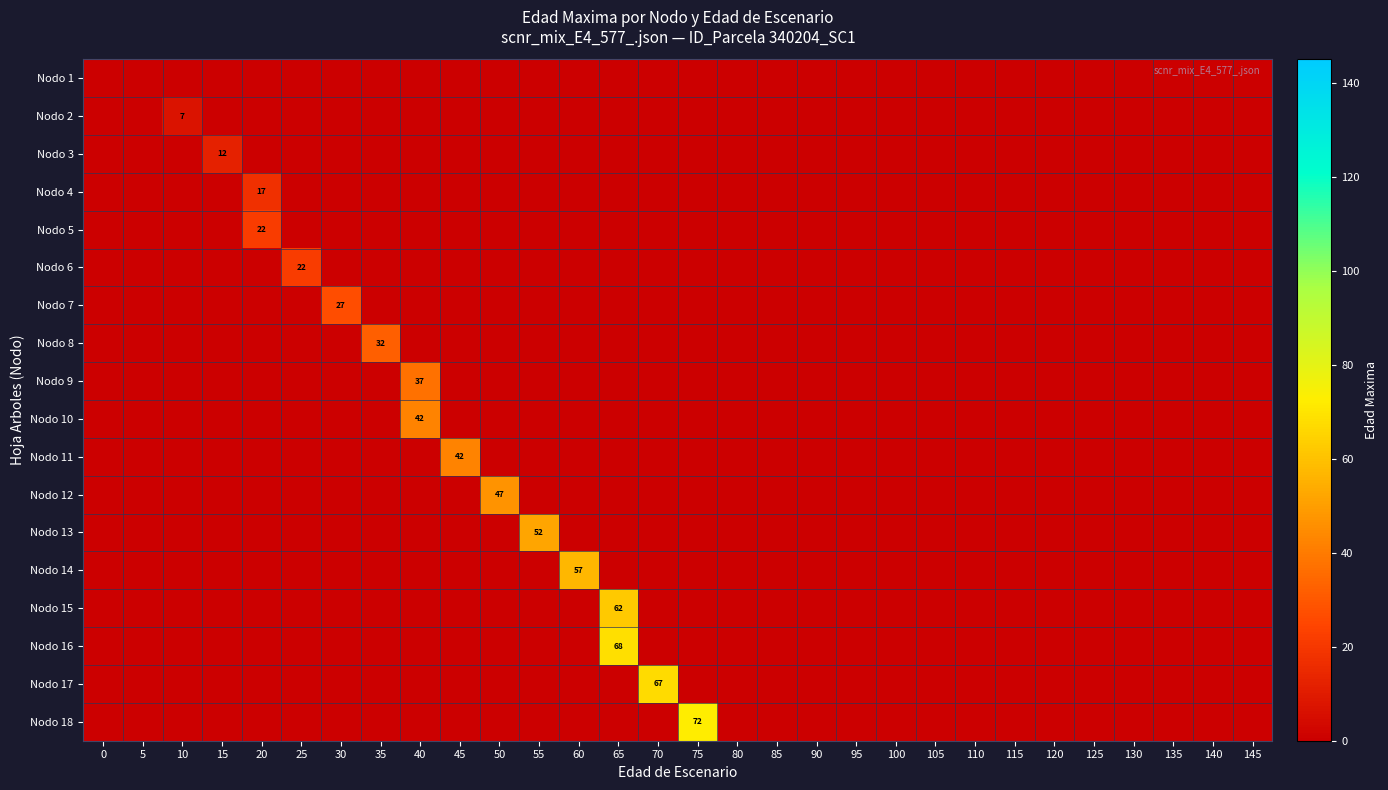

Which category has the highest value across all series?

75